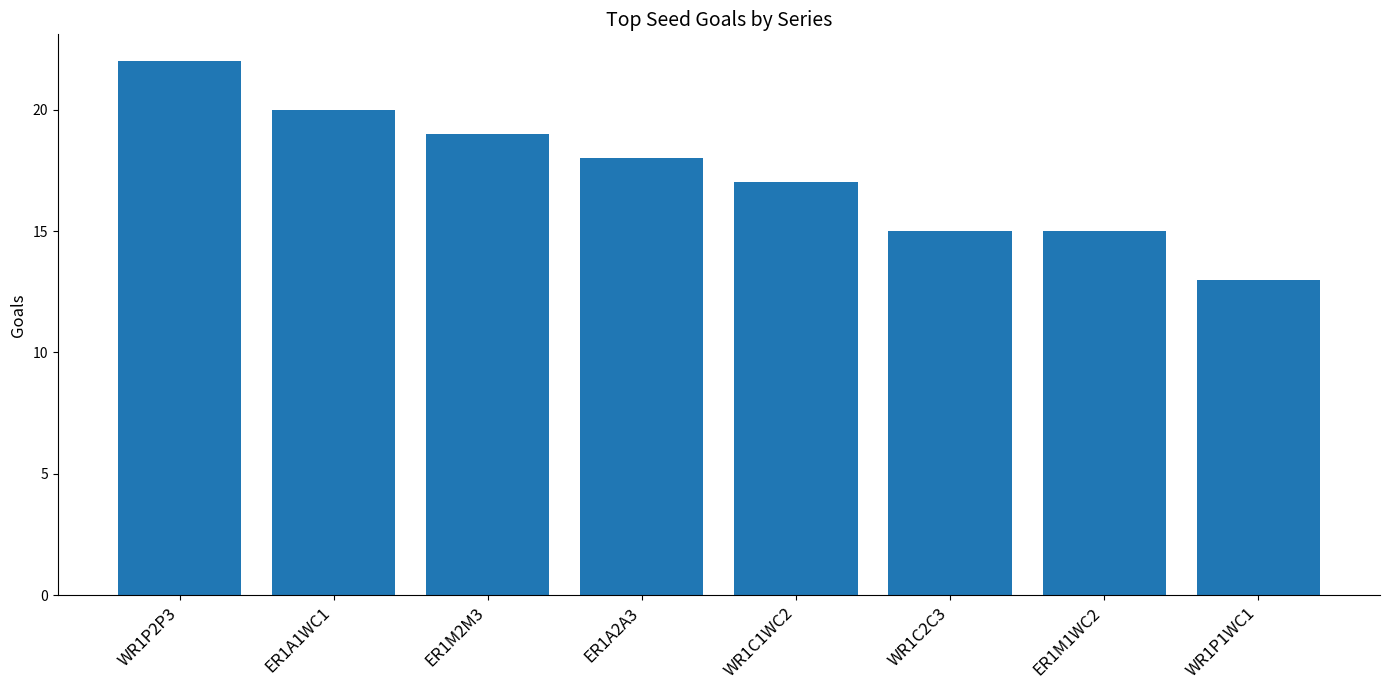

Reading right to left, what are all the values shown in this chart?

13	15	15	17	18	19	20	22